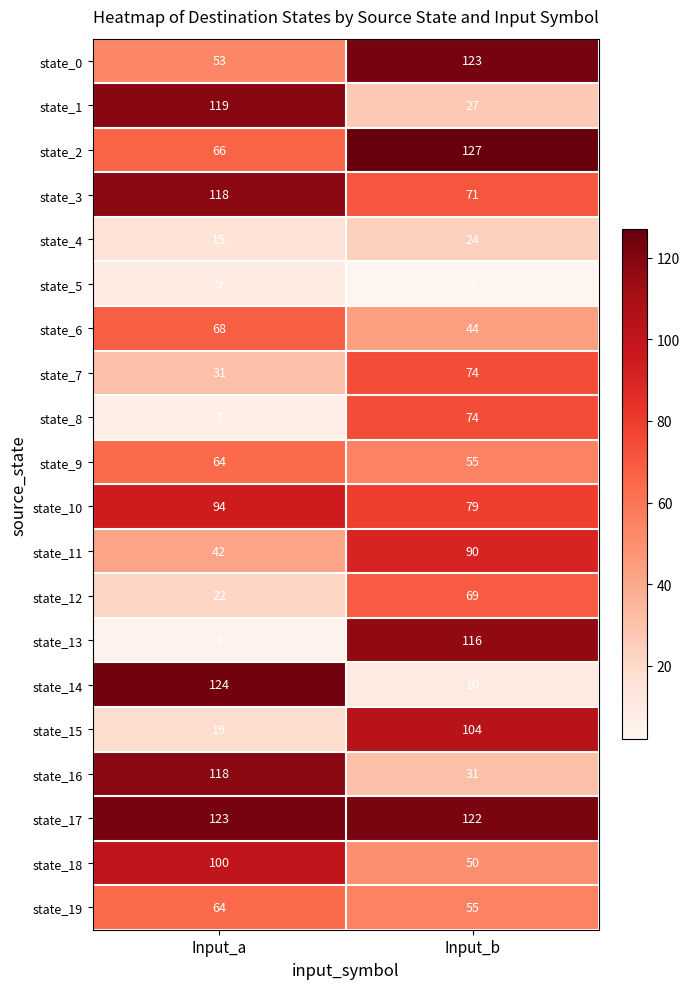

What is the lowest value of the state_1 series?

27